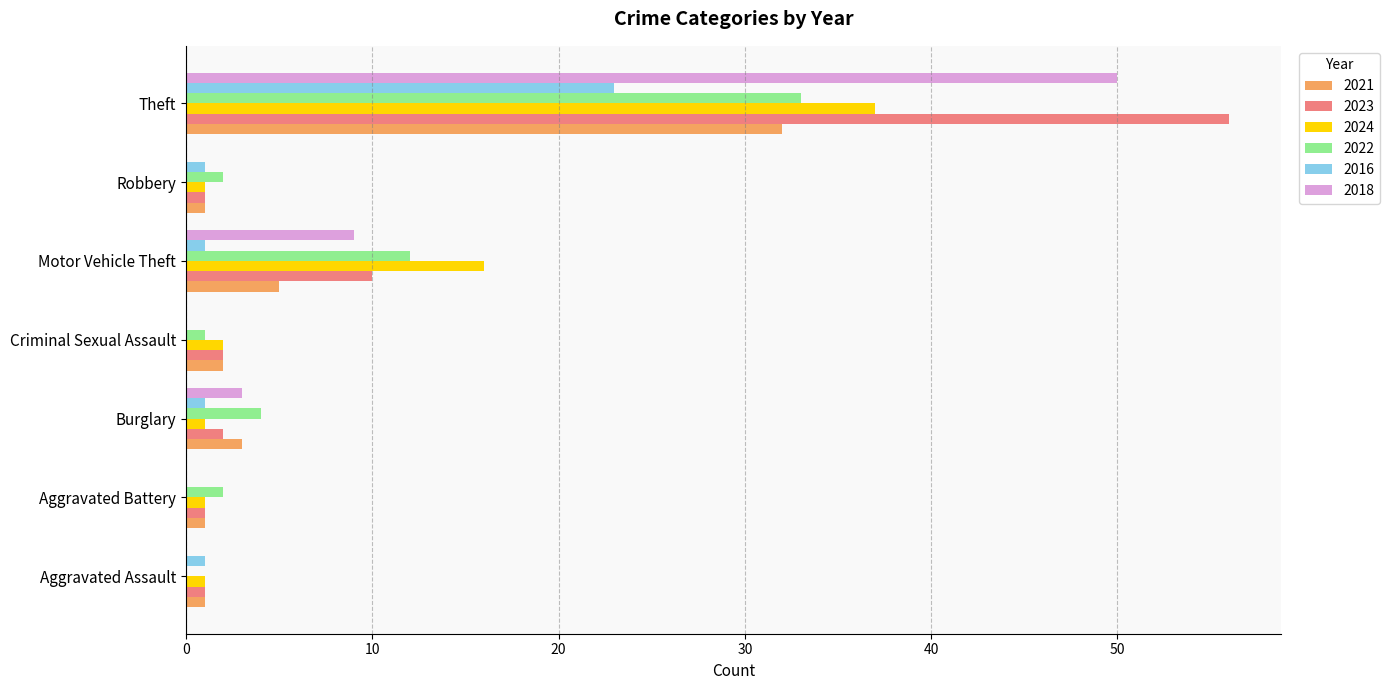

True or false: 2022 has a value of 2 at Robbery.

True